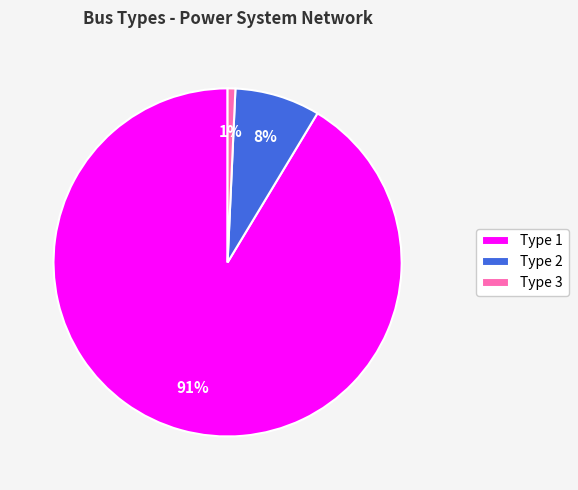

Combined, do Type 3 and Type 2 account for over 50%?

No